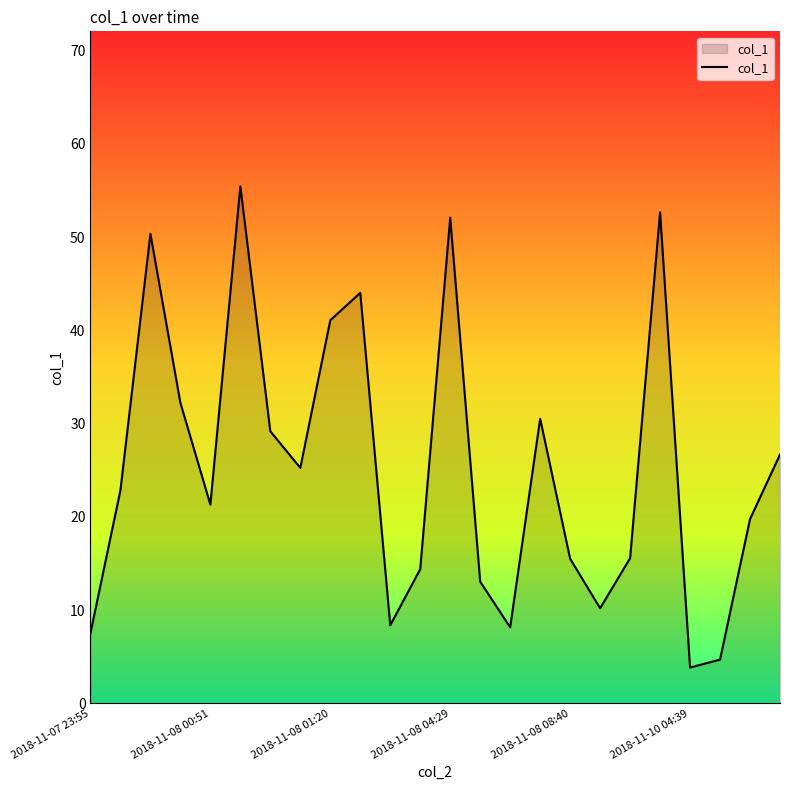

What is the greatest value displayed?

55.4